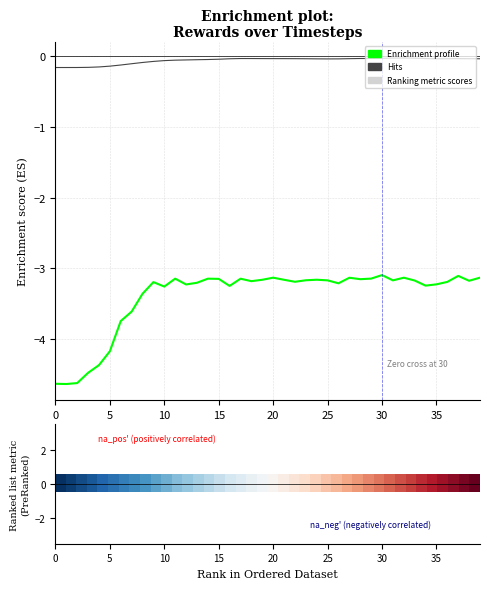

Is this an area chart (filled region under the line)?

No